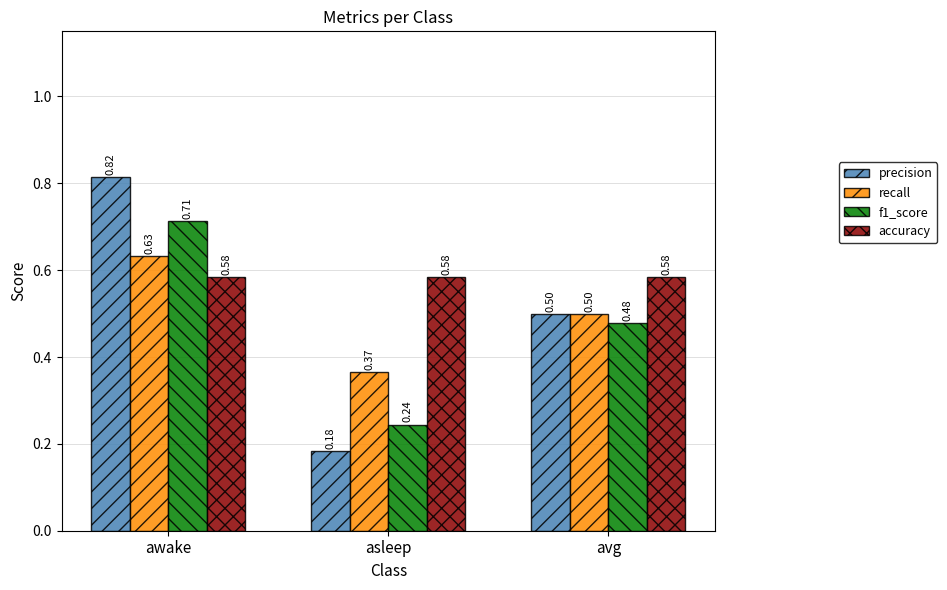

At which category does the chart reach its peak across all series?

awake